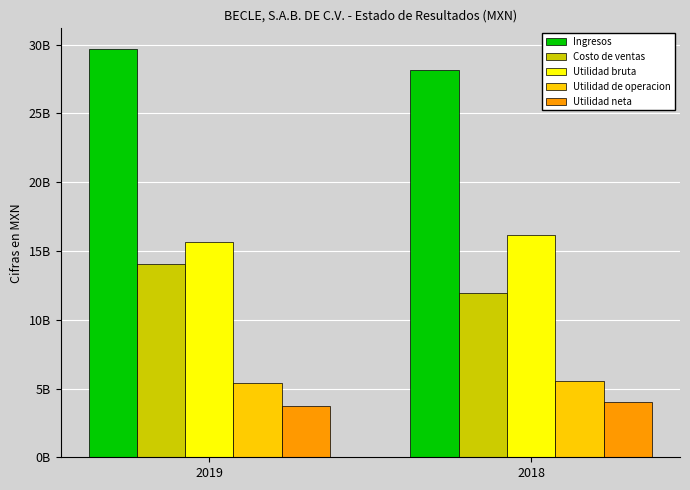

What are all the series names shown in the legend?

Ingresos, Costo de ventas, Utilidad bruta, Utilidad de operacion, Utilidad neta